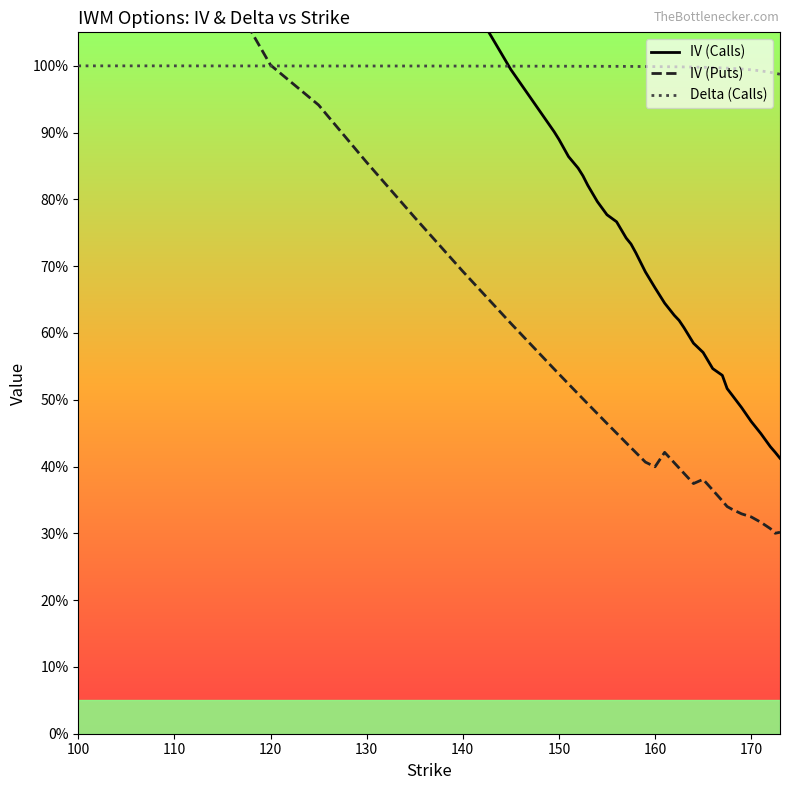

Does the chart display data point markers on the line(s)?

No